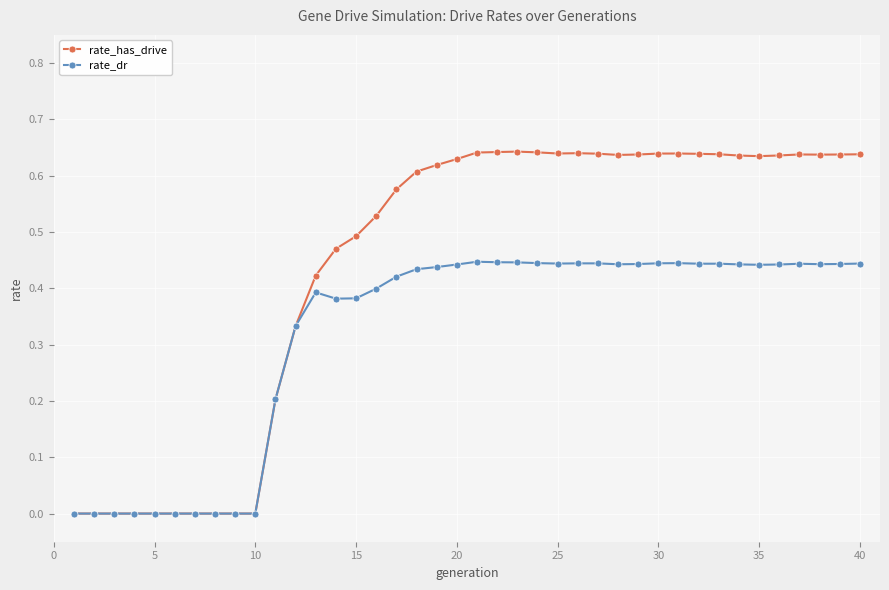

Which series has the widest spread of values?

rate_has_drive